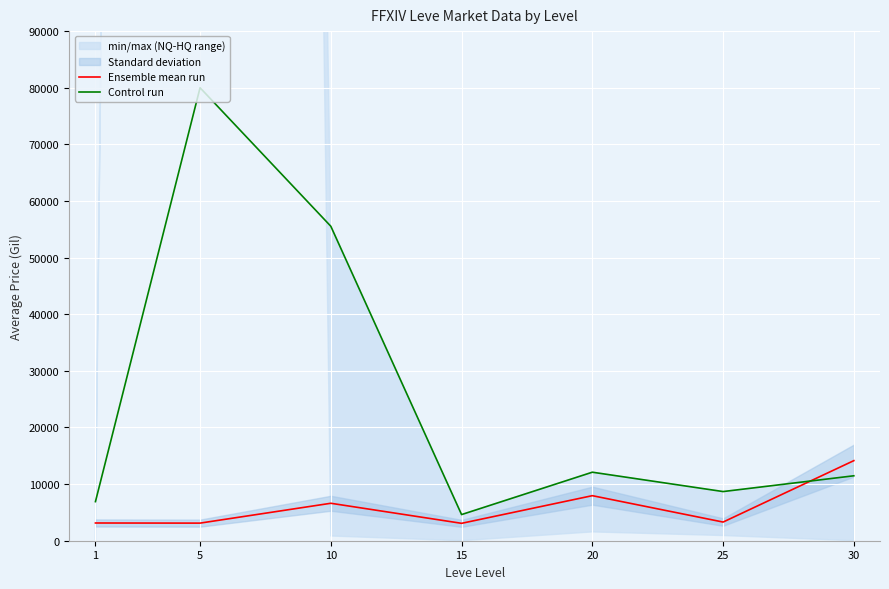

What value does the Control run series have at 1?

6903.5